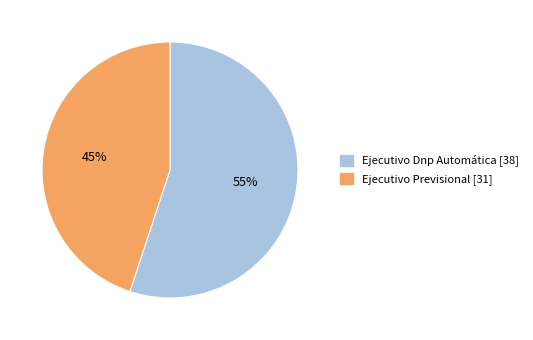

How many slices are in this pie chart?

2